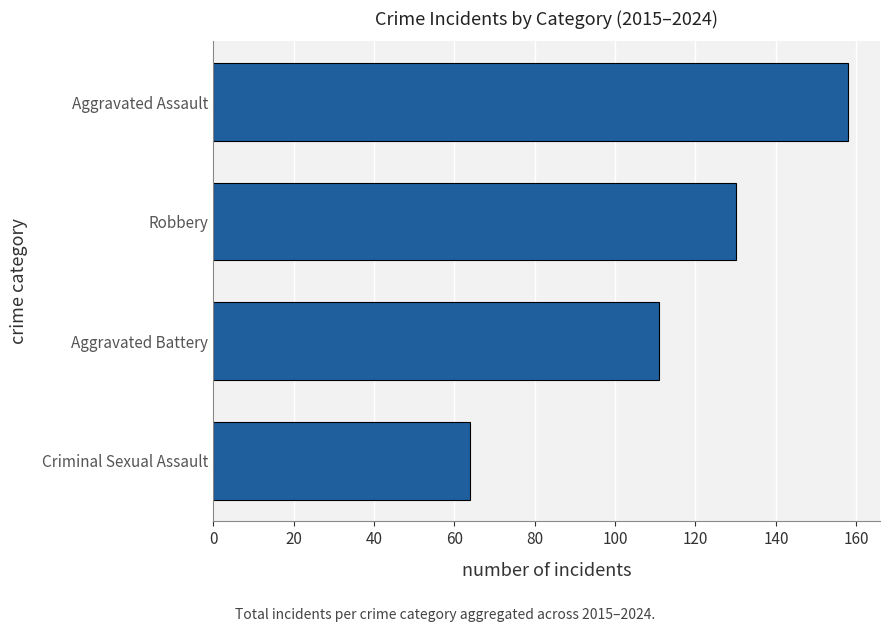

Are the bars horizontal?

Yes